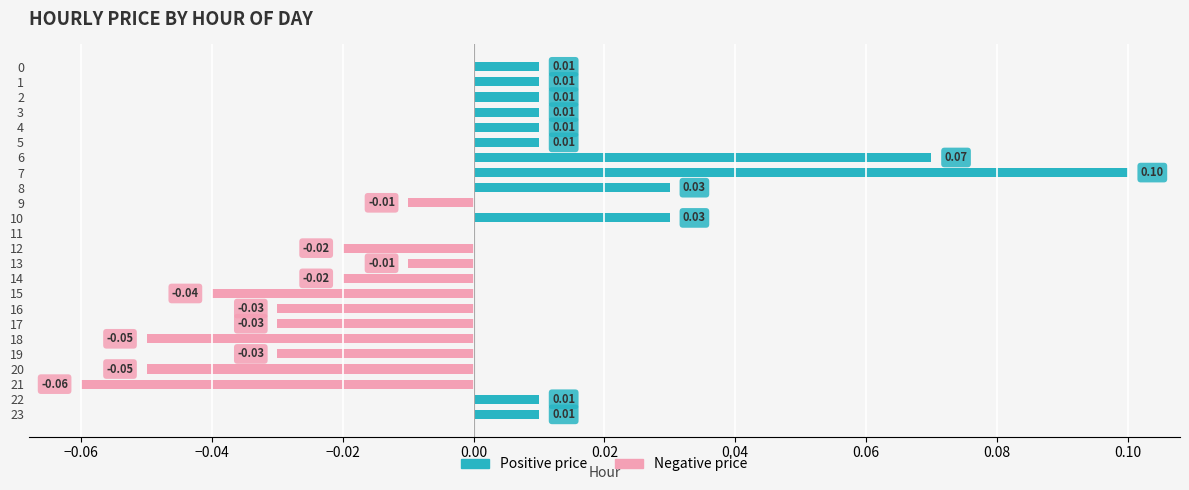

Is the value of Positive price at 10 greater than the value of Negative price at 1?

Yes